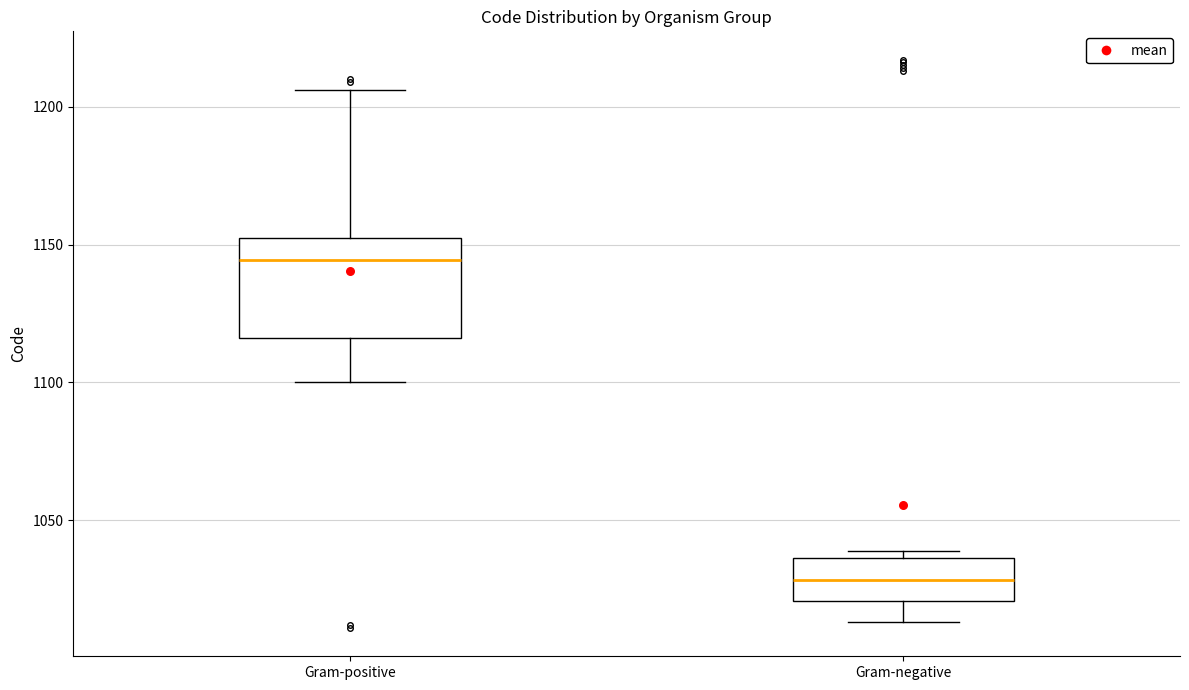

Which box is the tallest, from its lower edge to its upper edge?

Gram-positive